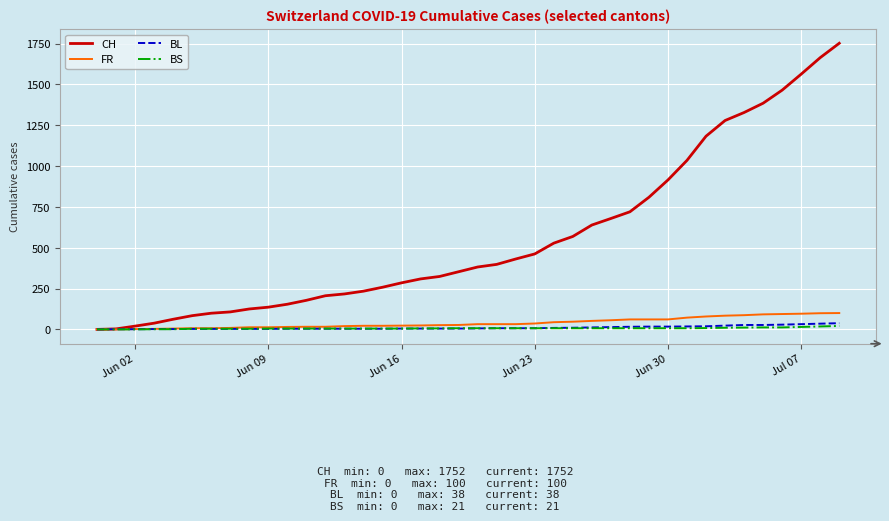

What is the highest value of the BS series?

21